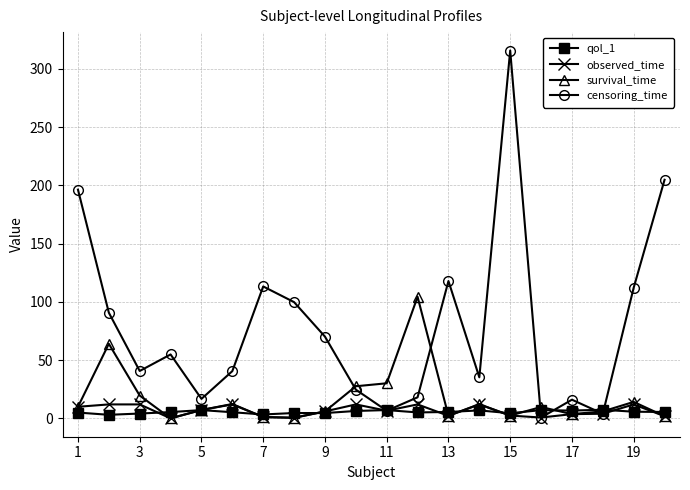

Does the chart display data point markers on the line(s)?

Yes